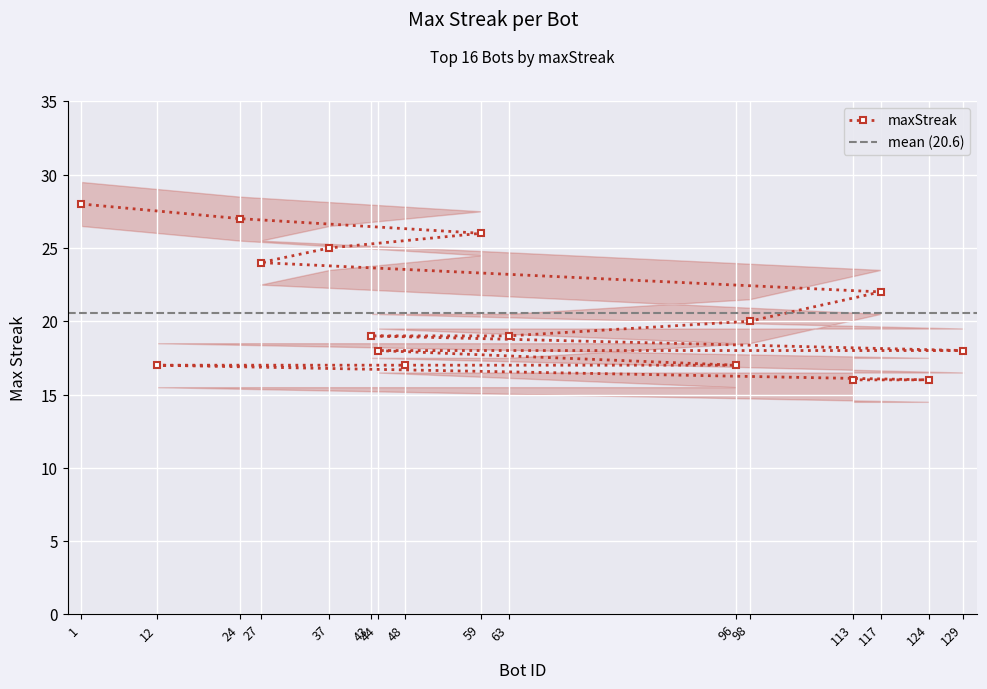

Approximately how many times larger is the value at 37 compared to 63?

1.3